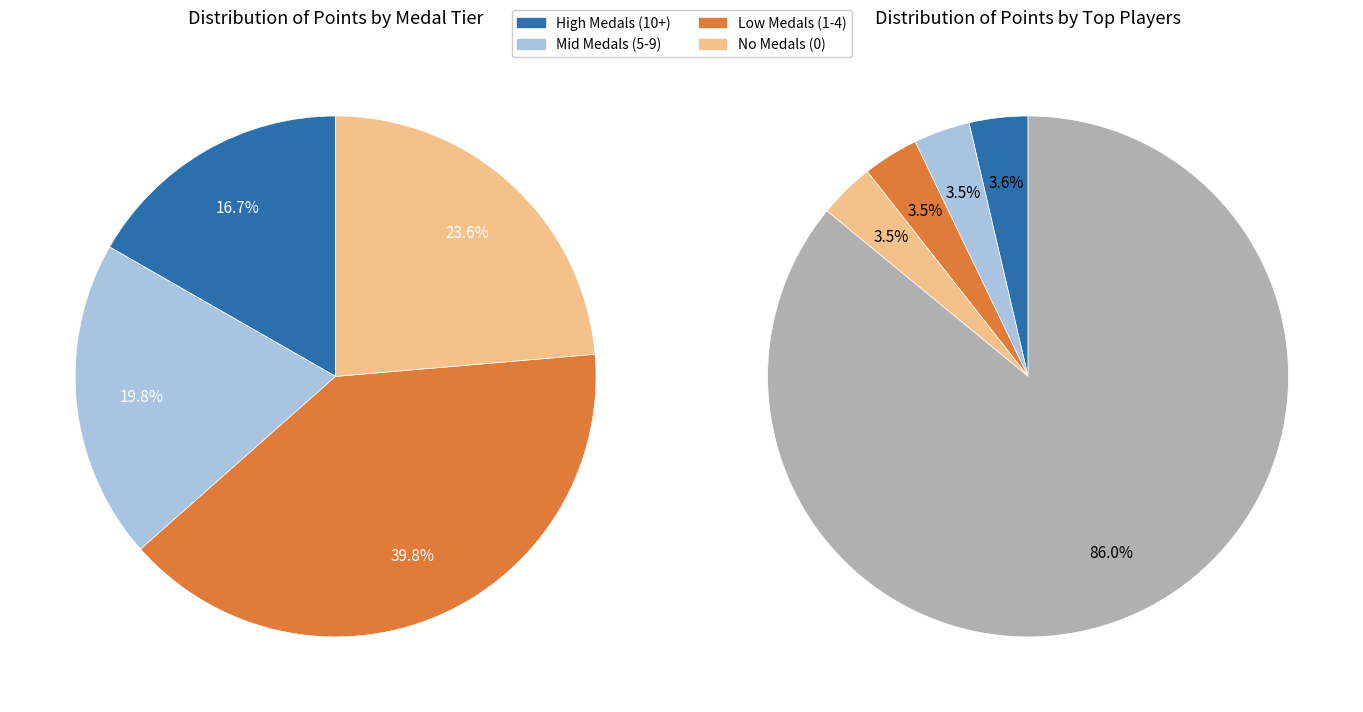

To the nearest percent, what is the combined percentage of frededish and Anonymous 11?

6%